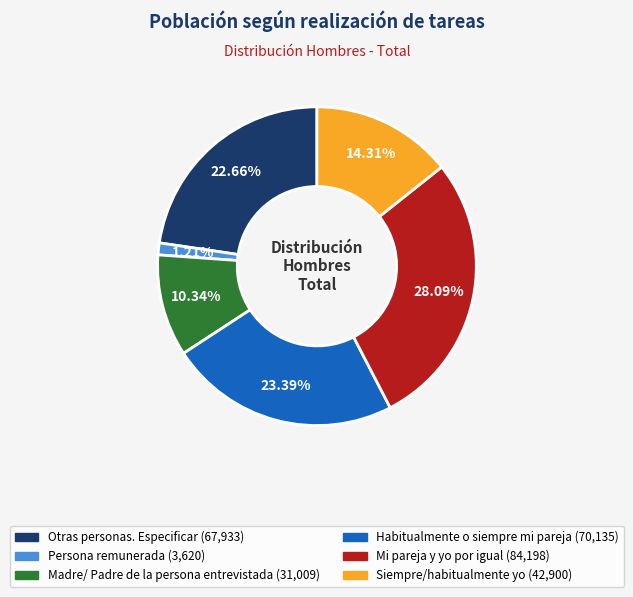

How many slices are in this pie chart?

6